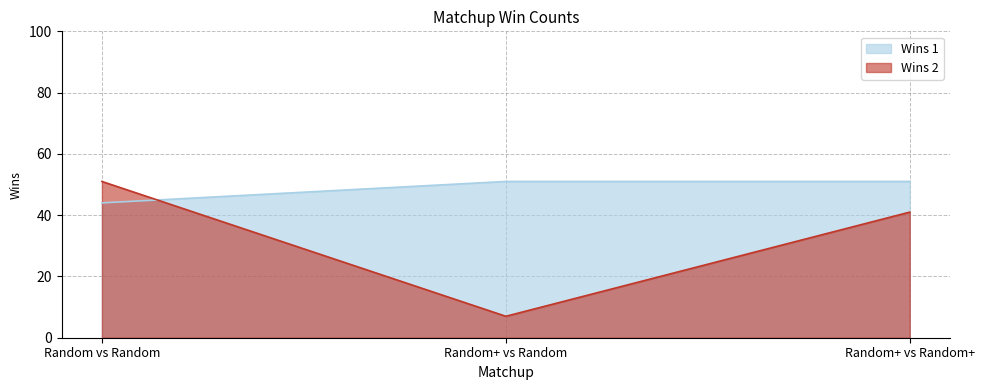

The value of Wins 2 at Random vs Random is 51. True or false?

True